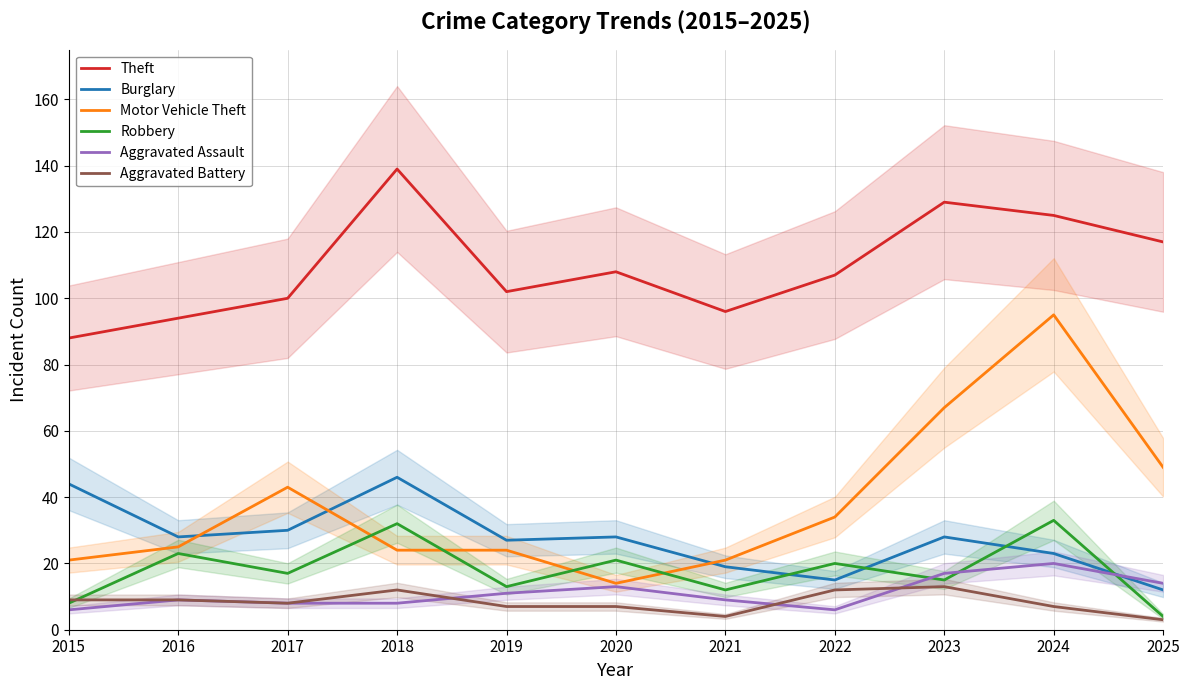

What is the average value of the Theft series?

110